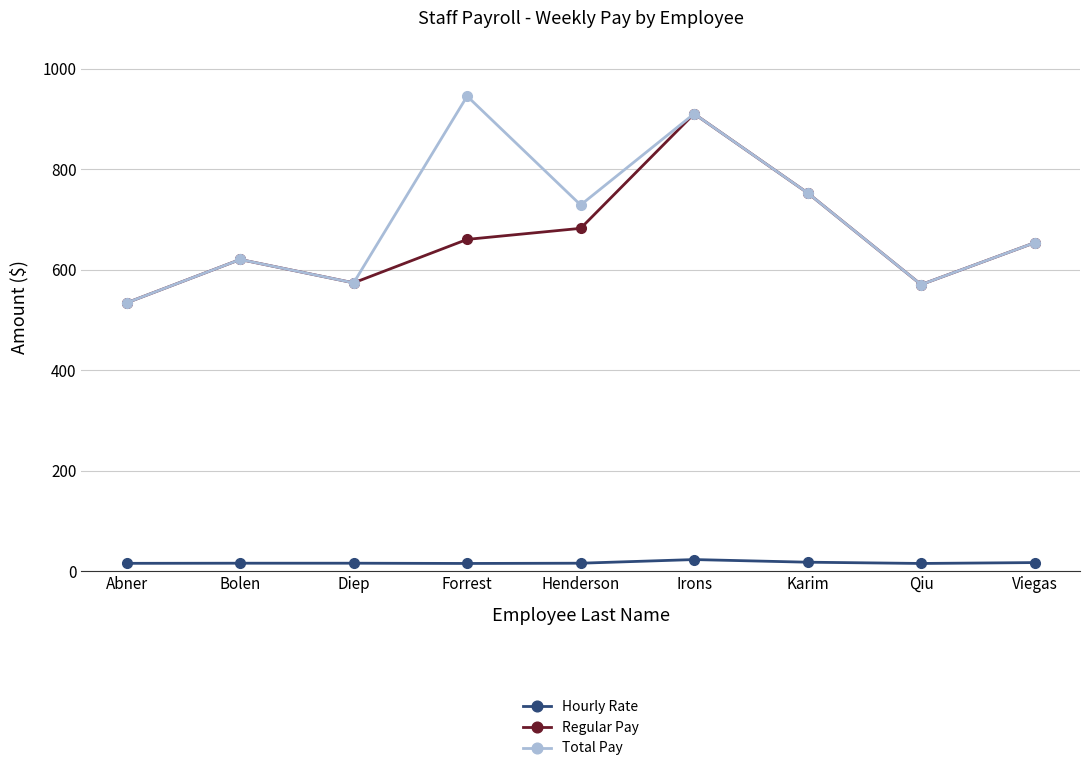

At which label does Regular Pay first exceed 653?

Forrest